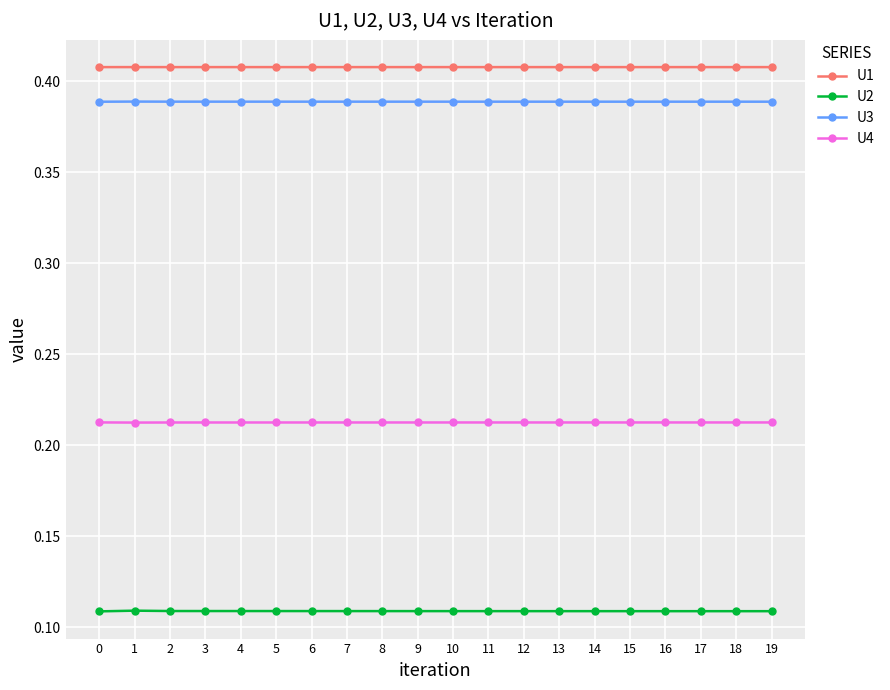

What is the spread (max minus min) of values at 10?

0.3